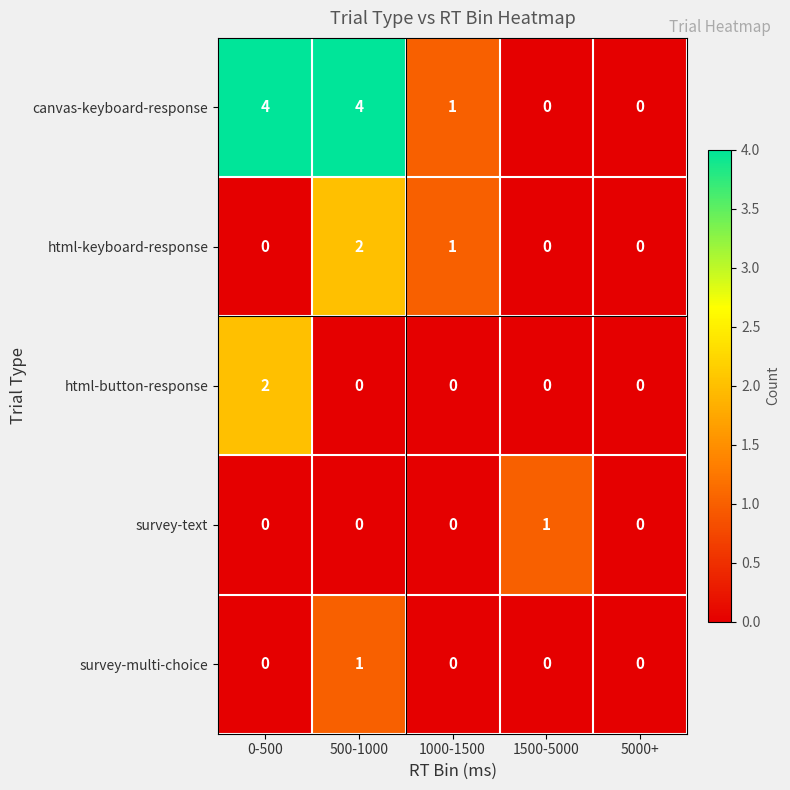

What is the total value across all series at 1000-1500?

2